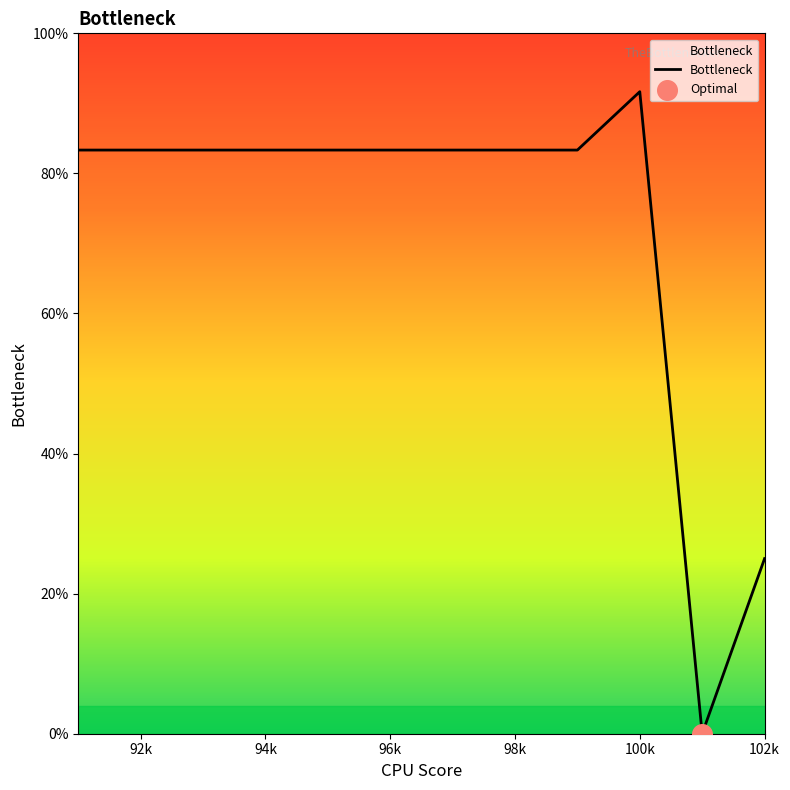

What is the greatest value displayed?

91.7